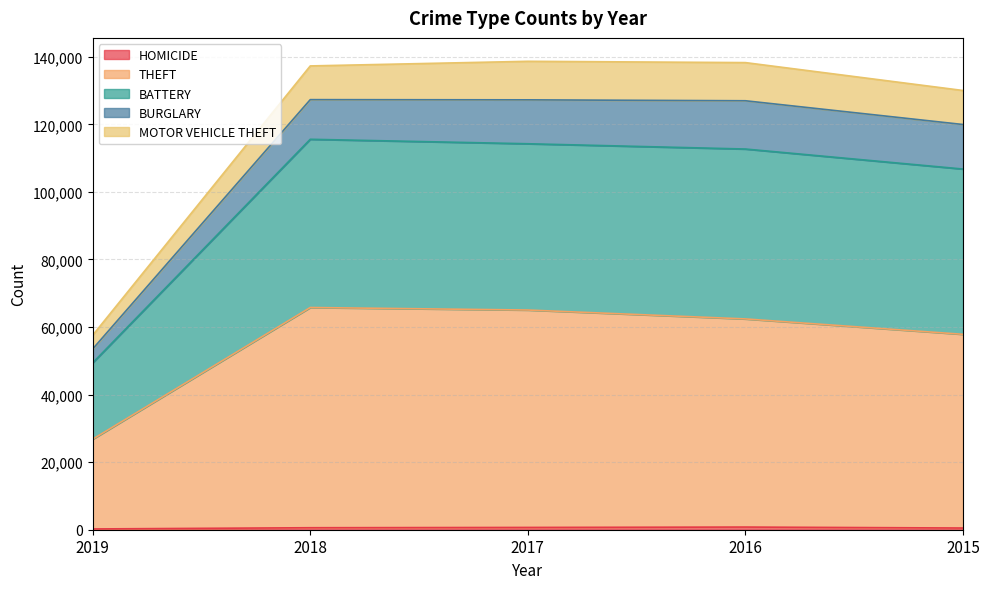

True or false: THEFT and BATTERY cross at least once.

False